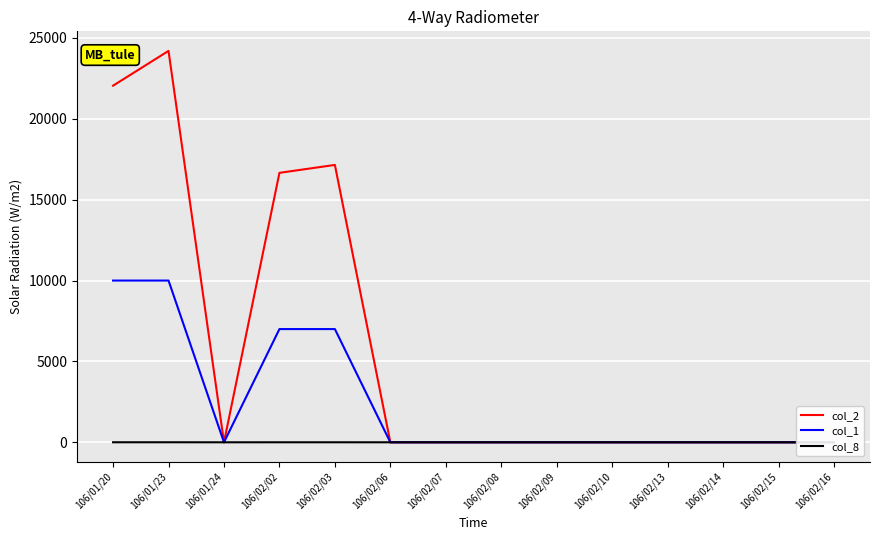

Where is the first local maximum for col_2?

106/01/23